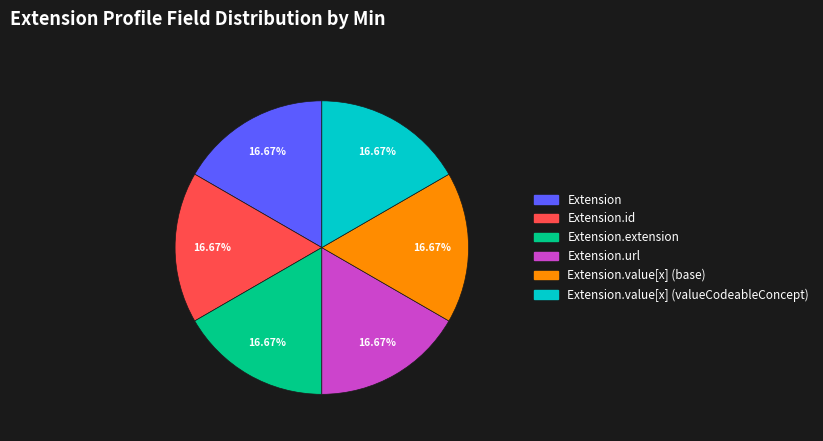

Count the number of slices in the pie.

6